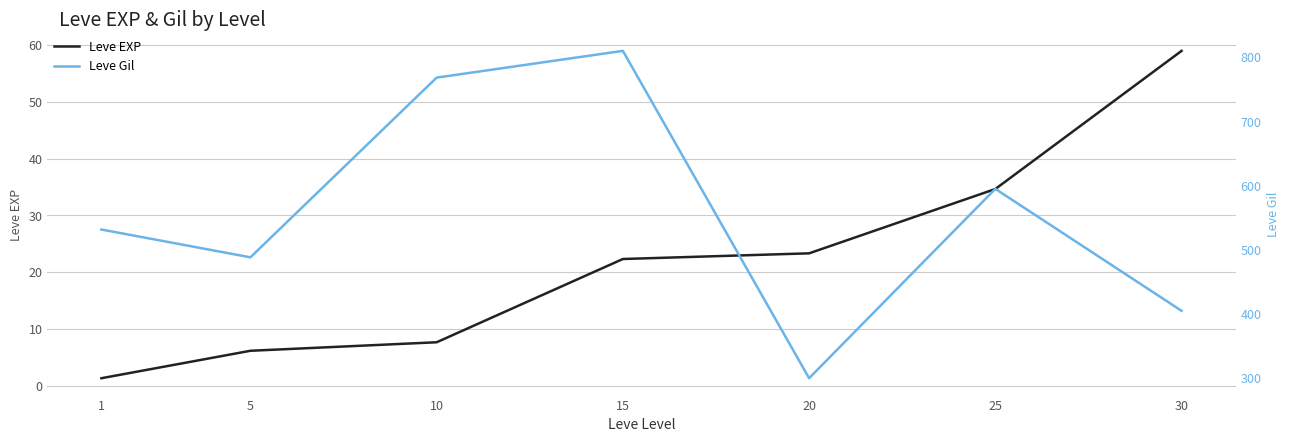

True or false: Leve EXP has more than 0 points higher than both neighbors.

False